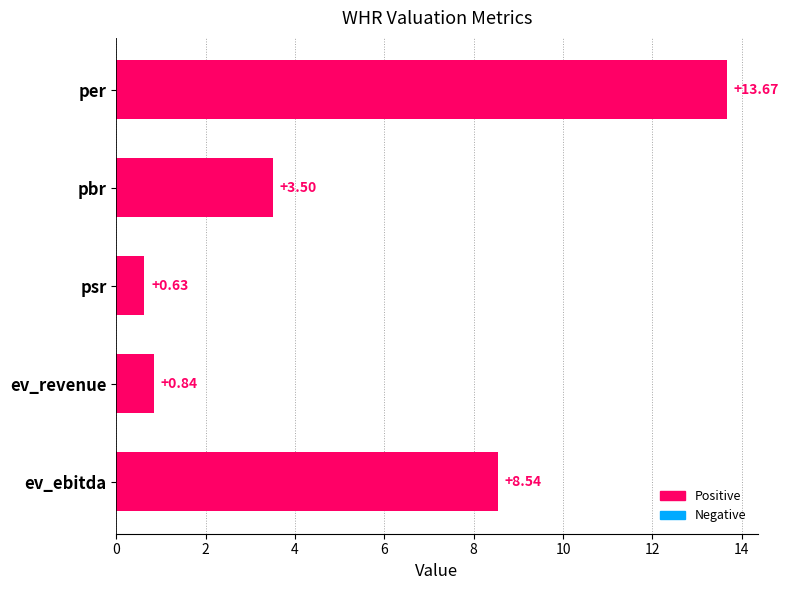

How many bars are there in total?

5